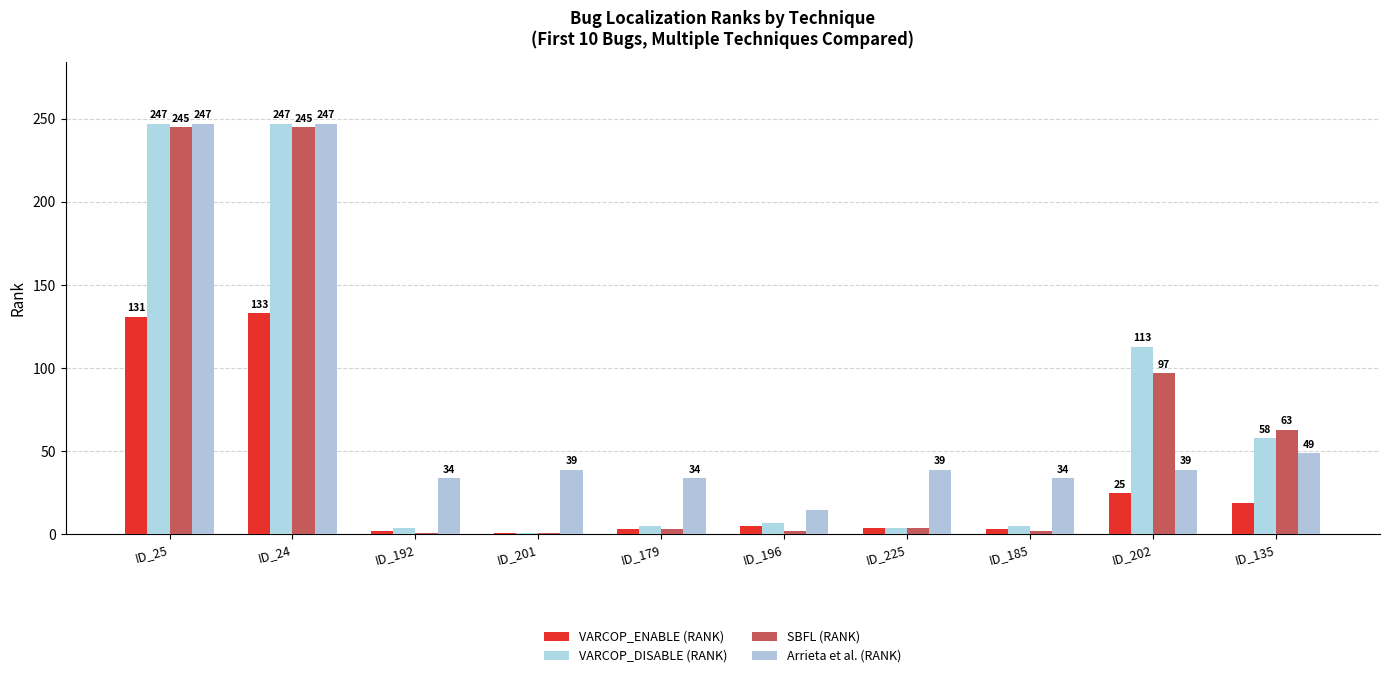

What is the label of the 8th bar from the right?

ID_192